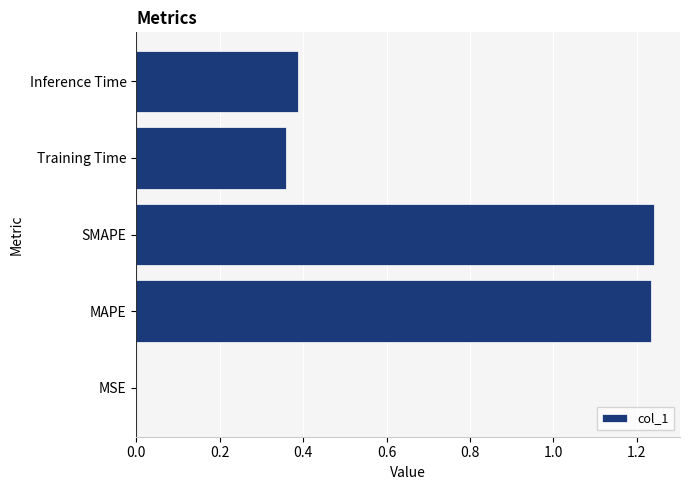

The chart shows a value of 0.2 at Training Time. True or false?

False